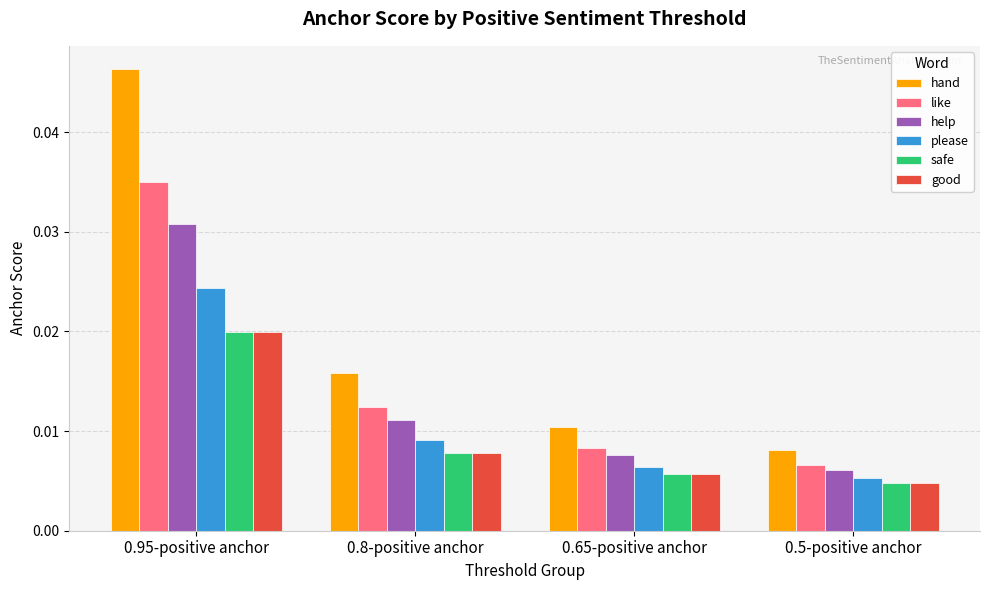

What is the label of the 4th bar from the right?

0.95-positive anchor